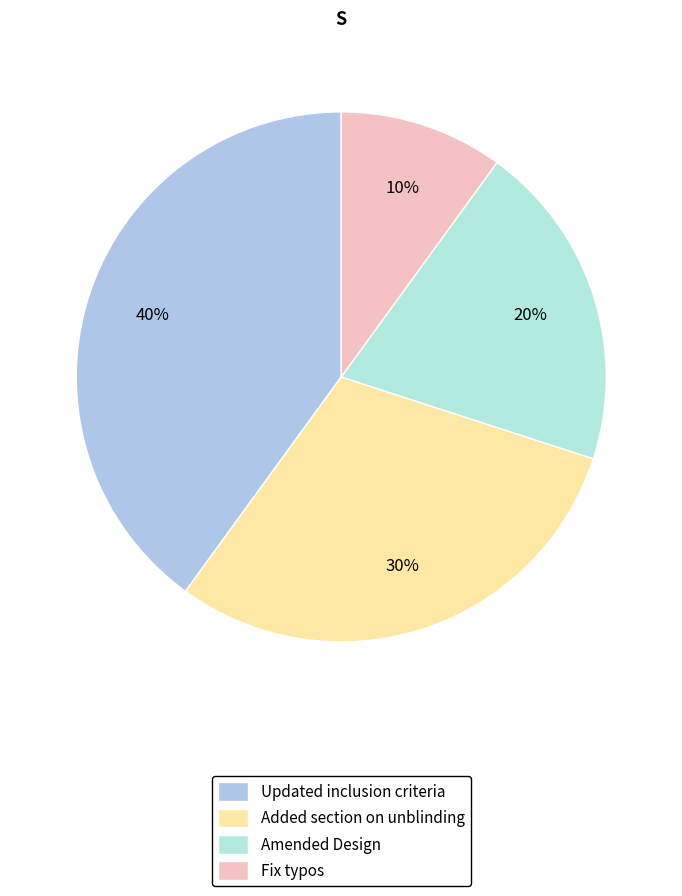

Count the number of slices in the pie.

4